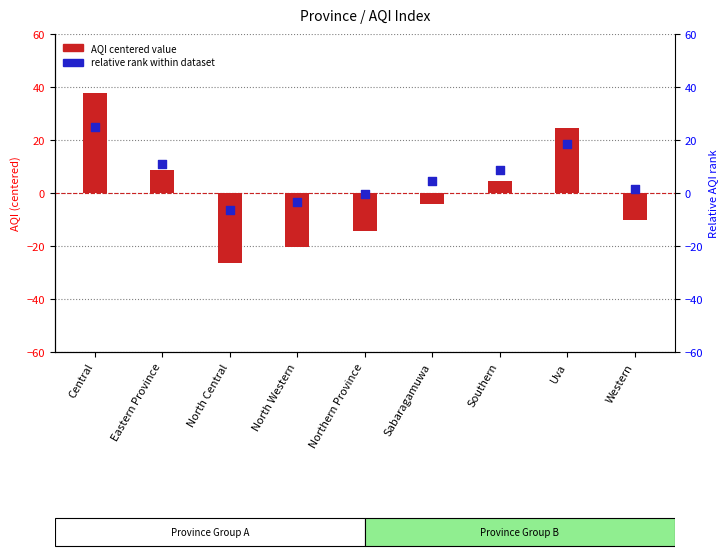

At which category is the sum across all series the highest?

Central